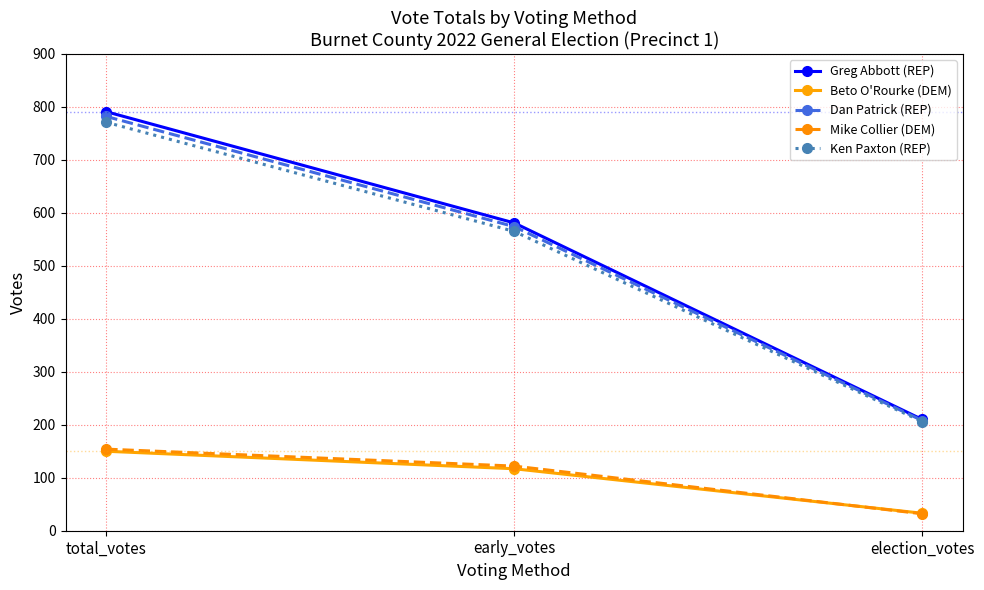

What is the label of the 3rd point from the right?

total_votes